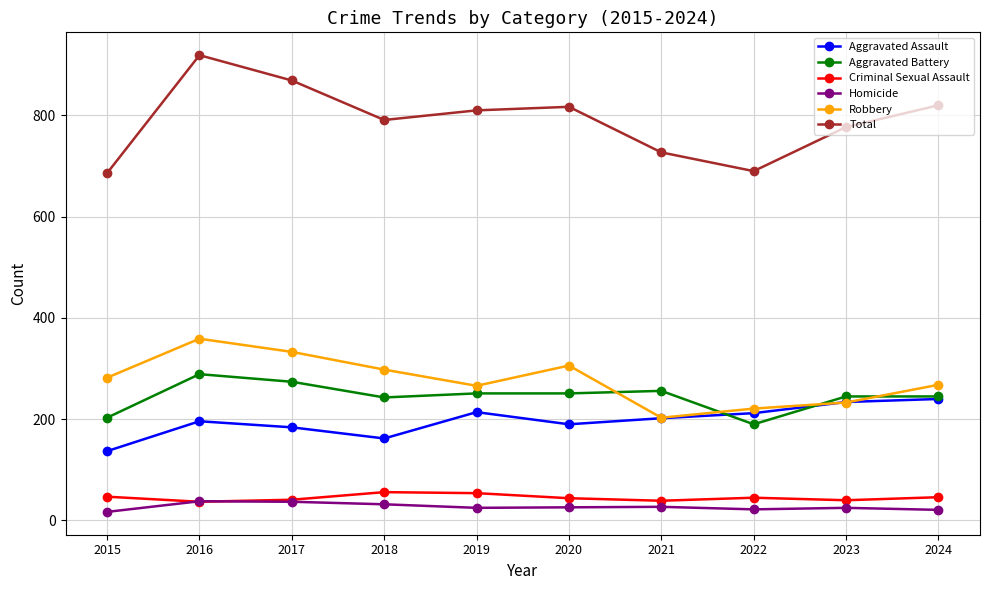

Which category has the highest value across all series?

2016